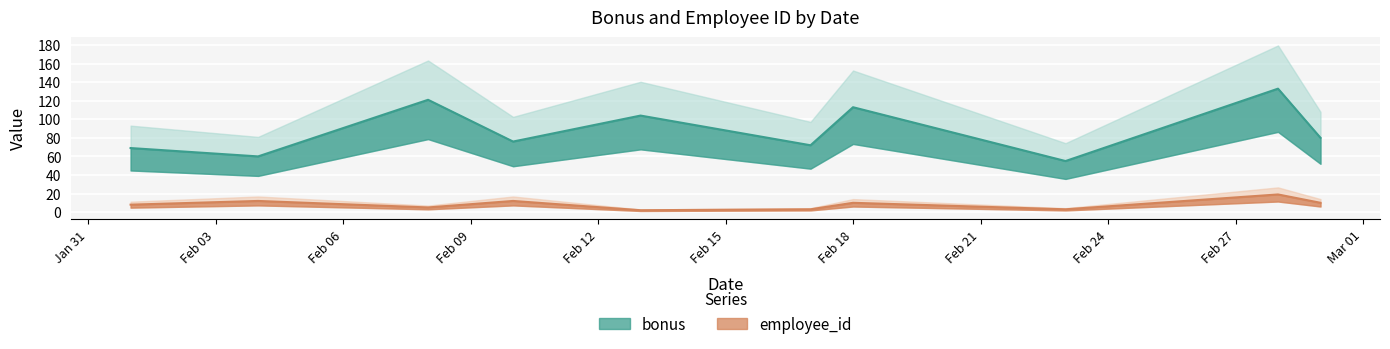

Where does the employee_id series first go above 10?

2020-02-04